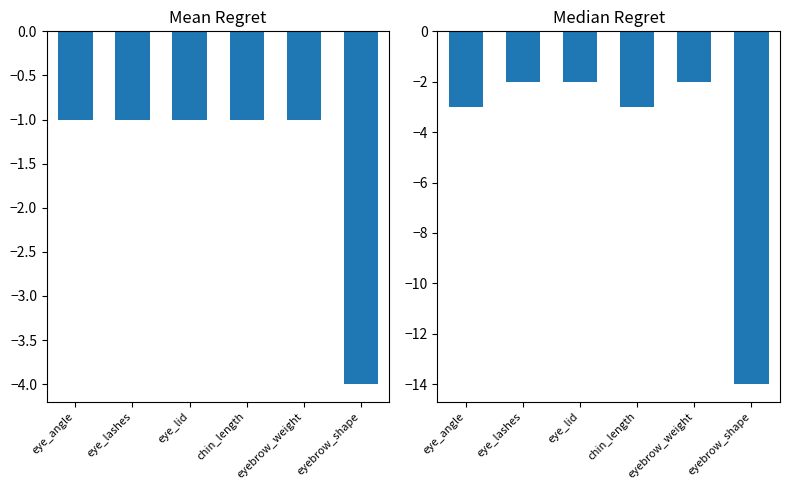

What is the difference between the maximum and minimum values in the col_2 series?

12